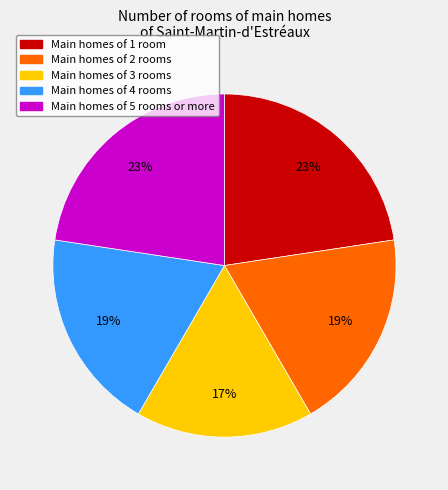

The Main homes of 5 rooms or more slice represents 30% of the pie. True or false?

False